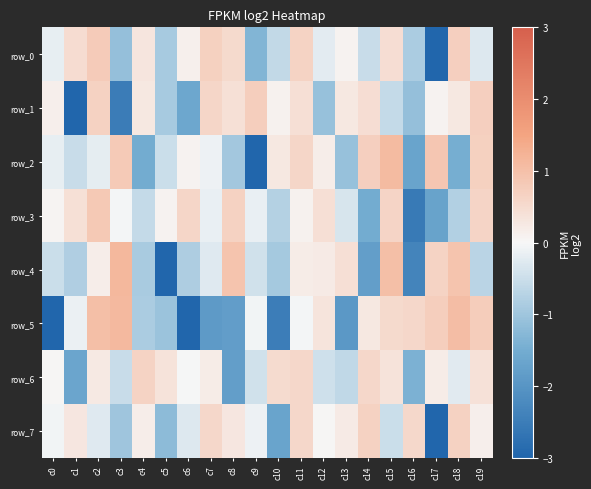

How many values in row_7 are above zero?

11